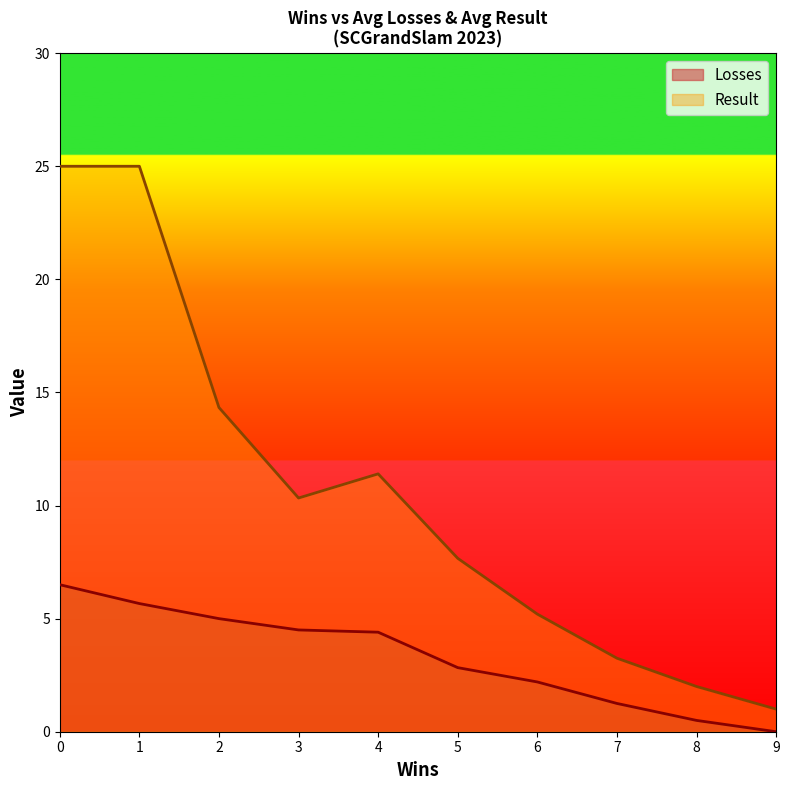

What are all the series names shown in the legend?

Losses, Result